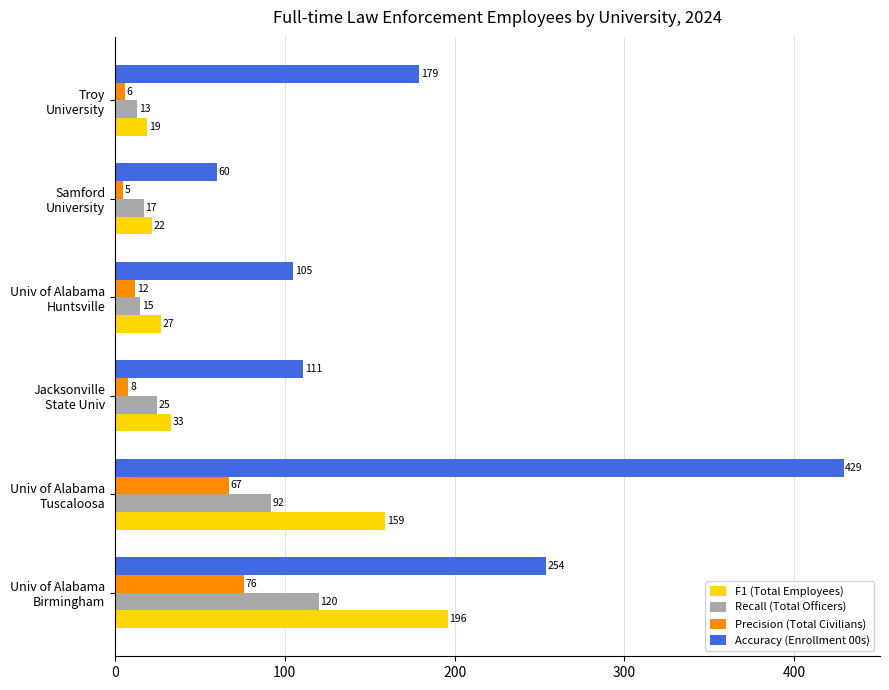

What is the maximum value shown in the chart?

429